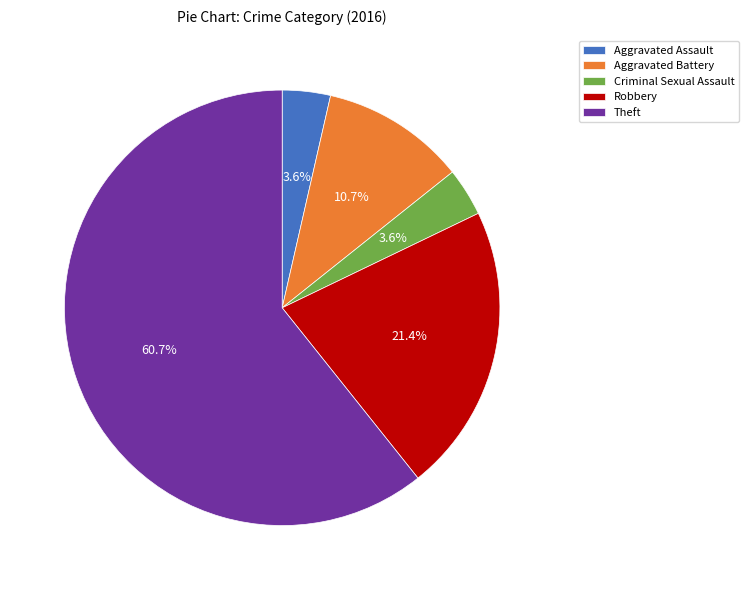

To the nearest percent, what percentage of the pie is Aggravated Assault?

4%